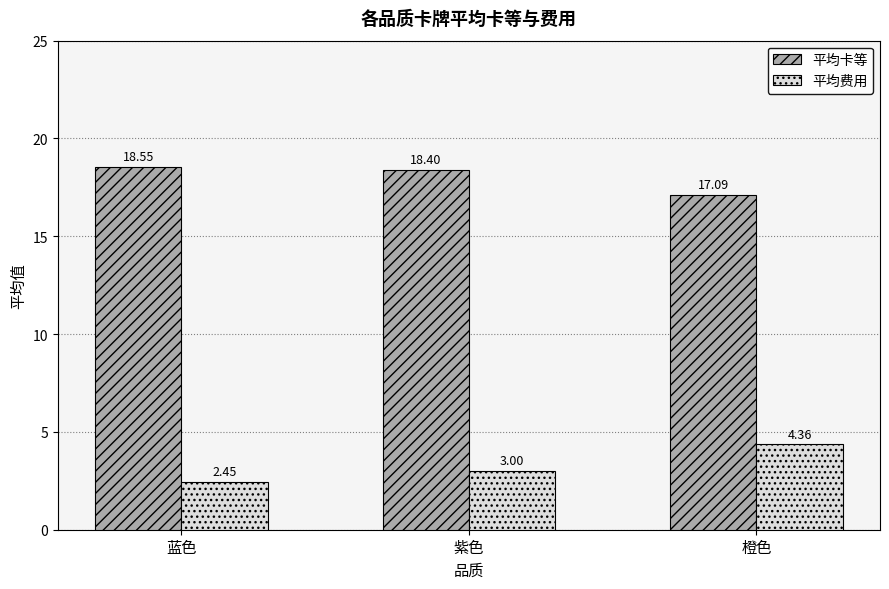

At which category is the sum across all series the highest?

橙色